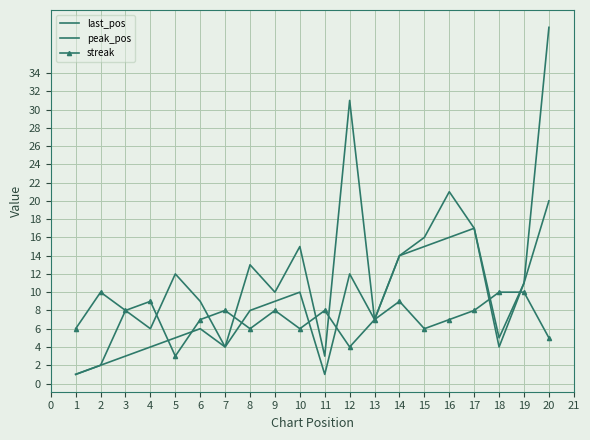

What is the highest value of the last_pos series?

39